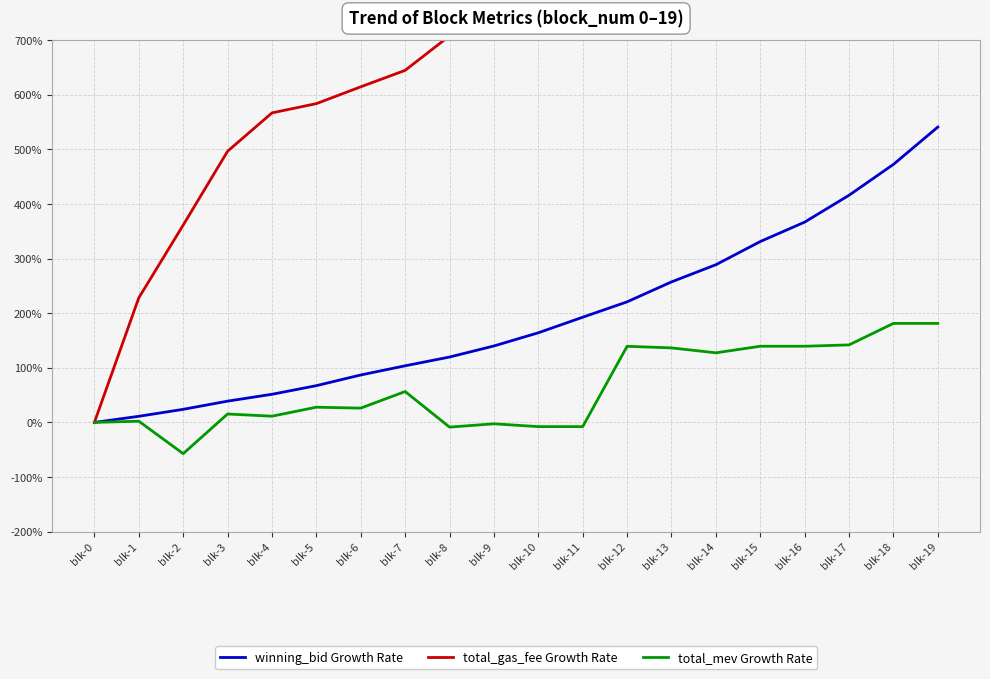

Rank the categories by total_gas_fee Growth Rate value from highest to lowest.

blk-19, blk-18, blk-17, blk-16, blk-15, blk-14, blk-13, blk-12, blk-11, blk-10, blk-9, blk-8, blk-7, blk-6, blk-5, blk-4, blk-3, blk-2, blk-1, blk-0